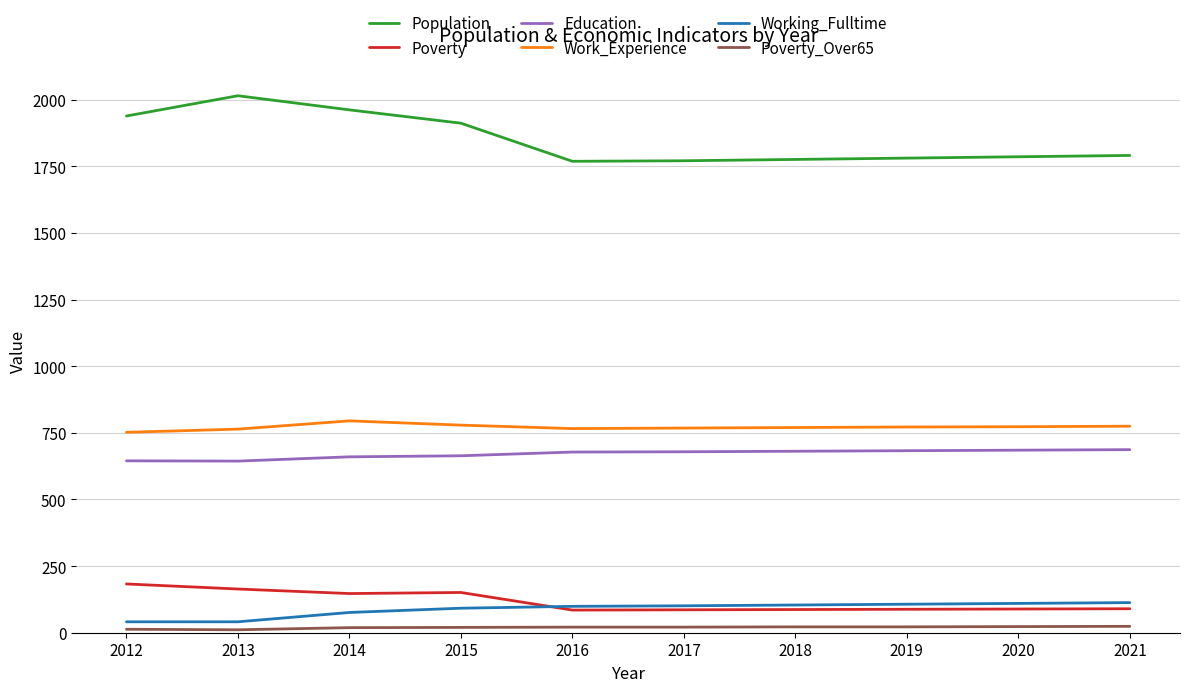

What is the highest value of the Education series?

687